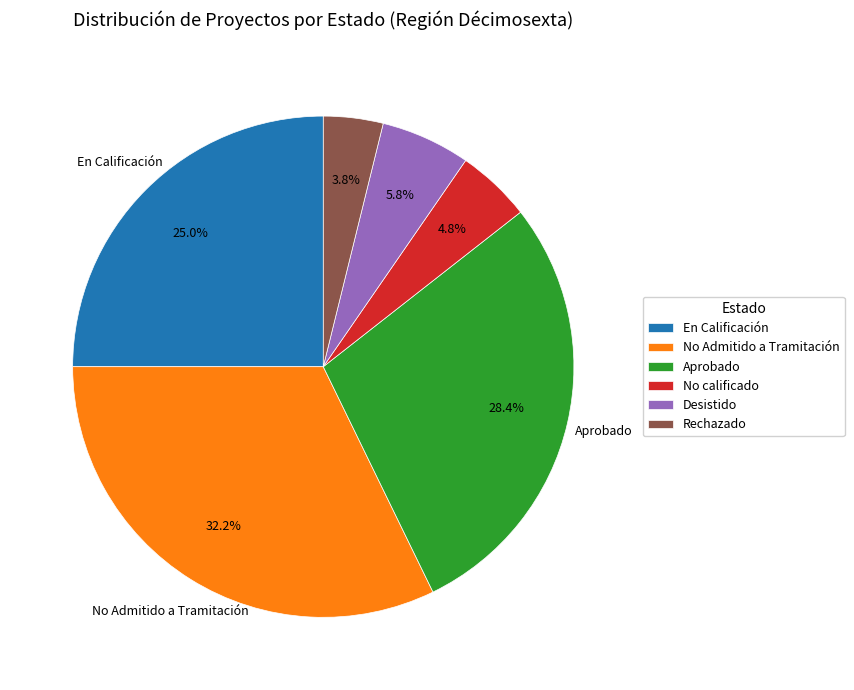

Between Desistido and No Admitido a Tramitación, which is larger?

No Admitido a Tramitación